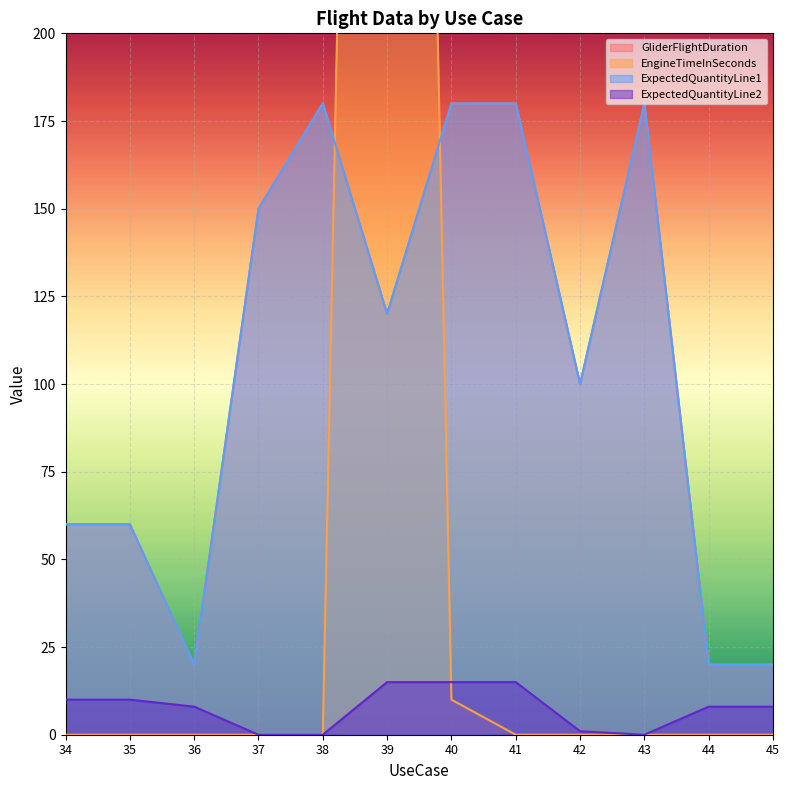

True or false: GliderFlightDuration and EngineTimeInSeconds cross at least once.

True